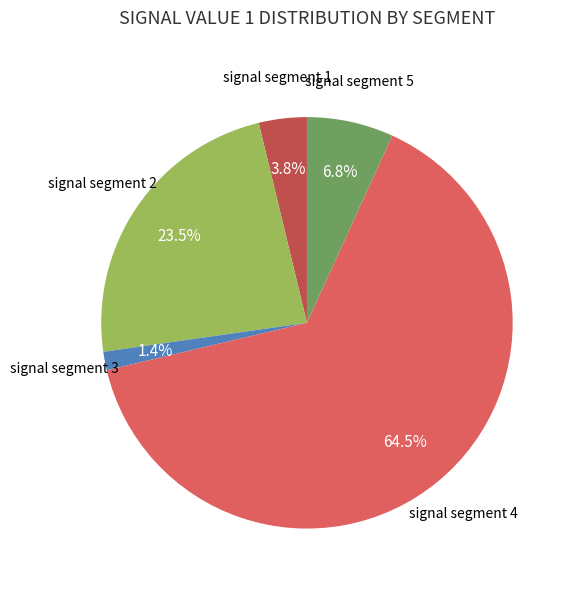

Is there any slice that represents more than half of the pie?

Yes